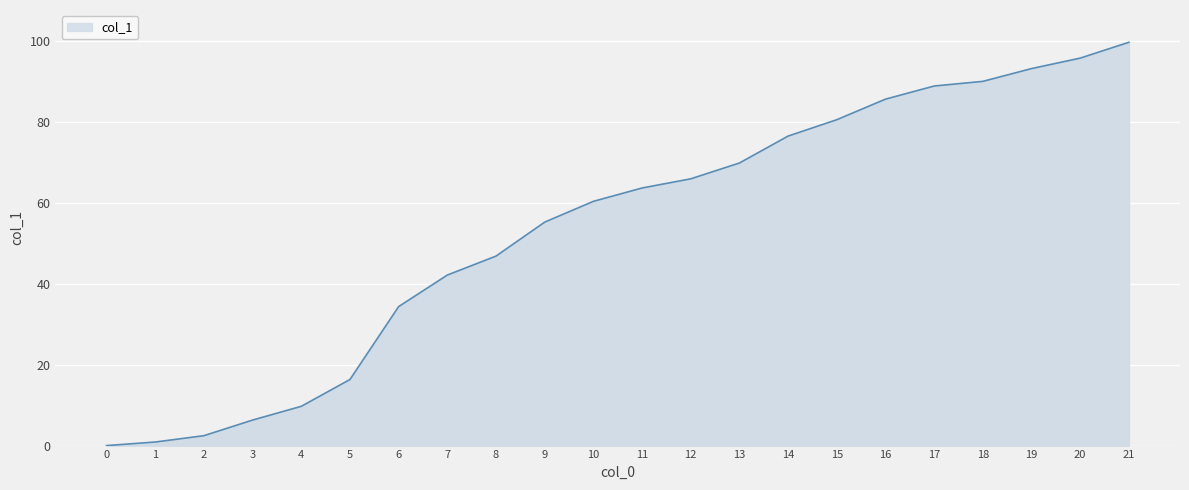

Rank the categories by value from lowest to highest.

0, 1, 2, 3, 4, 5, 6, 7, 8, 9, 10, 11, 12, 13, 14, 15, 16, 17, 18, 19, 20, 21